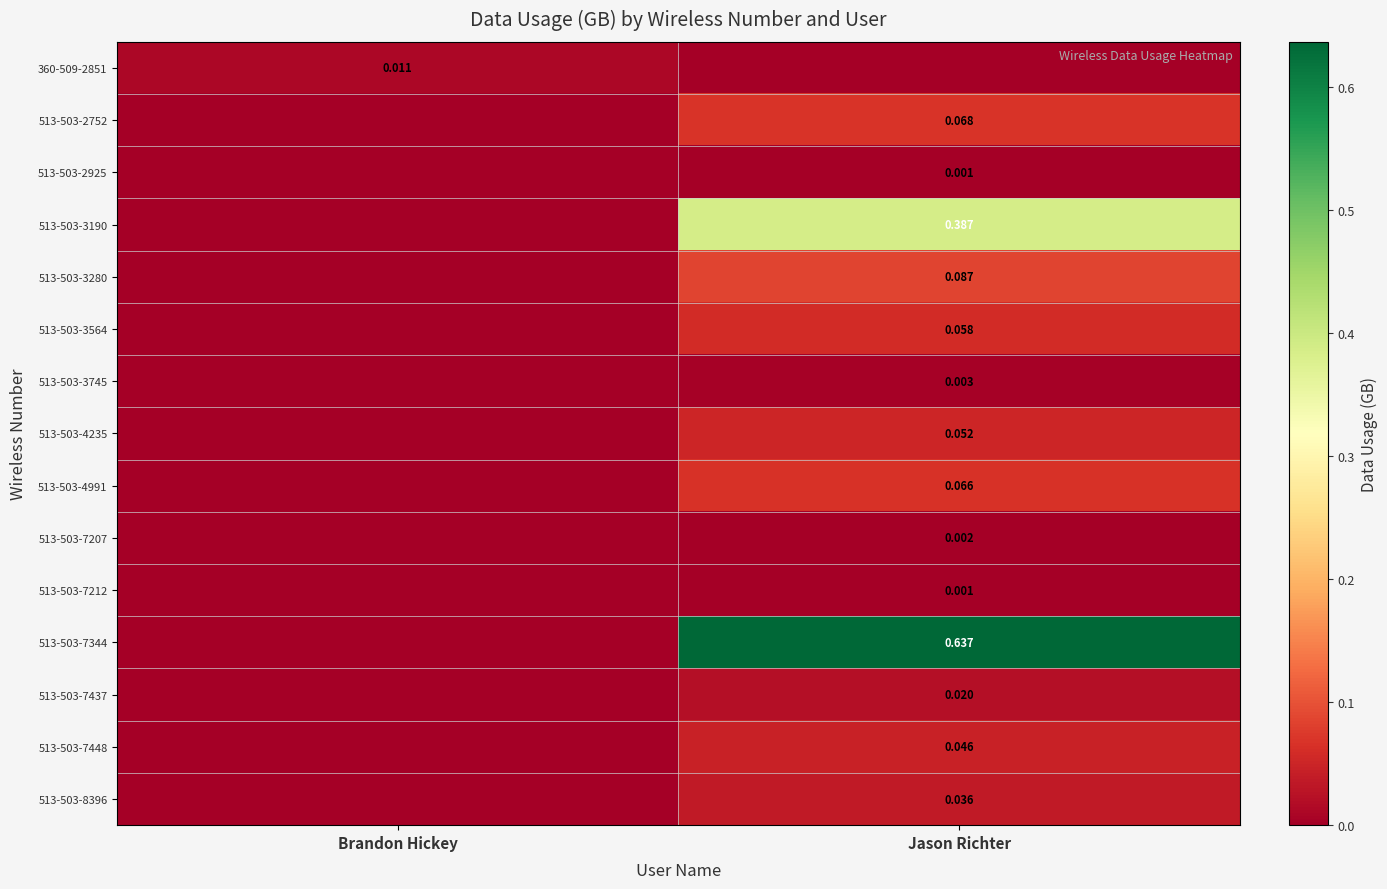

Is the value of 513-503-7448 at Jason Richter greater than the value of 513-503-3745 at Jason Richter?

Yes